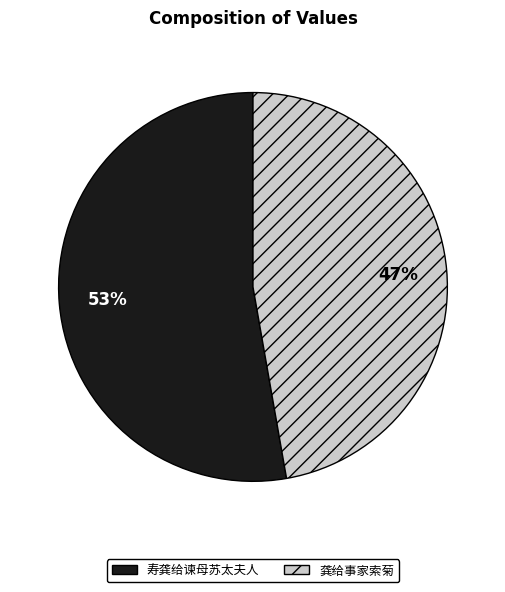

To the nearest percent, what is the average slice percentage?

50%